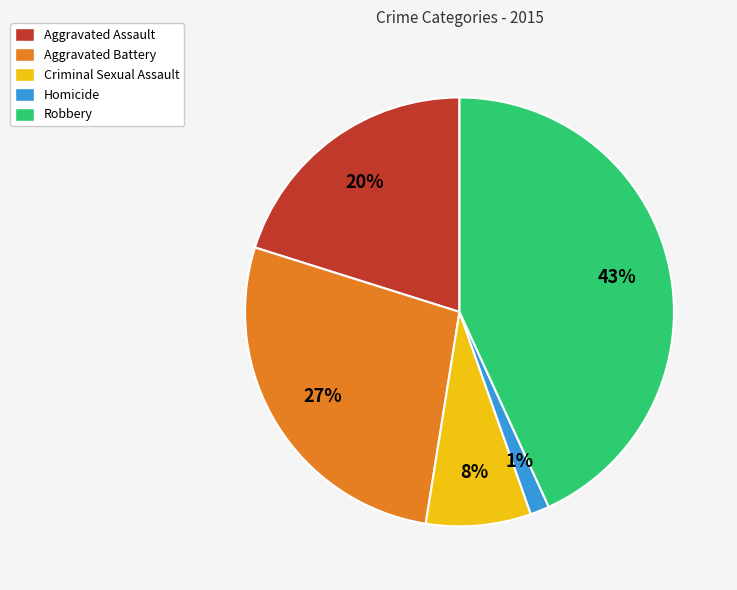

Between Aggravated Battery and Homicide, which is larger?

Aggravated Battery